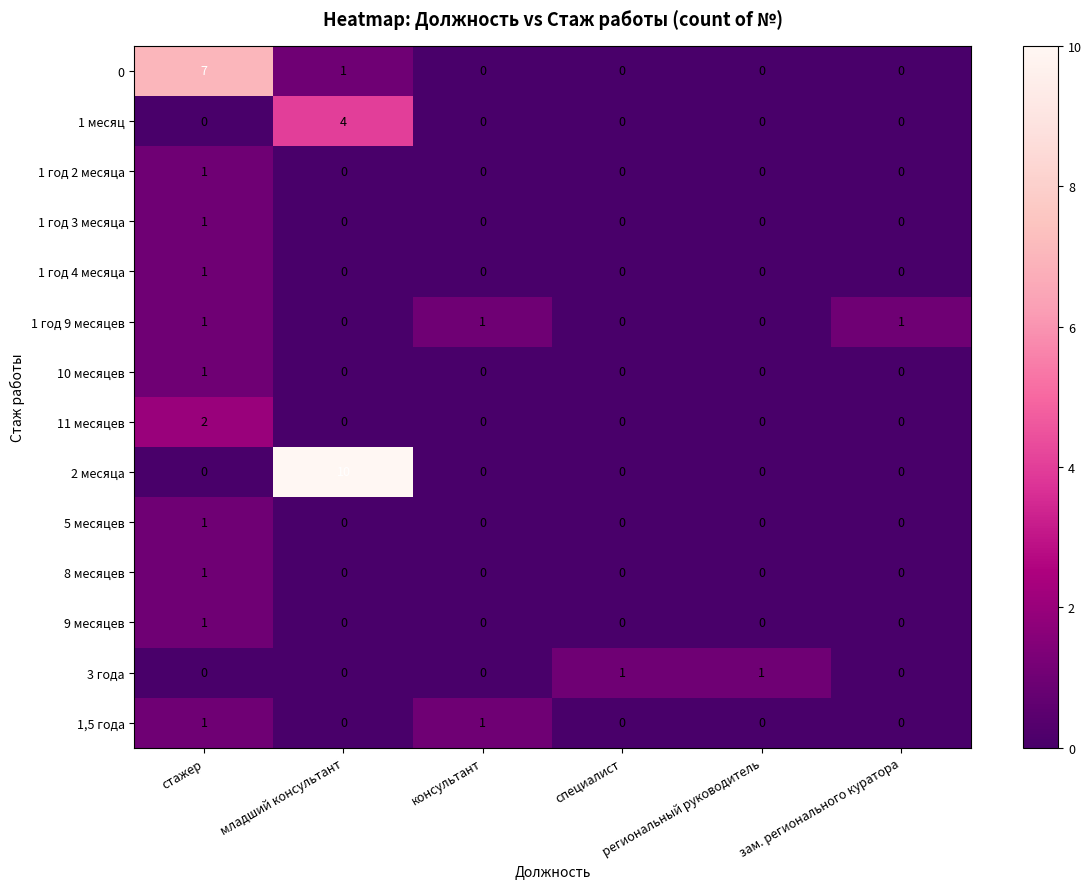

What is the greatest value displayed?

10